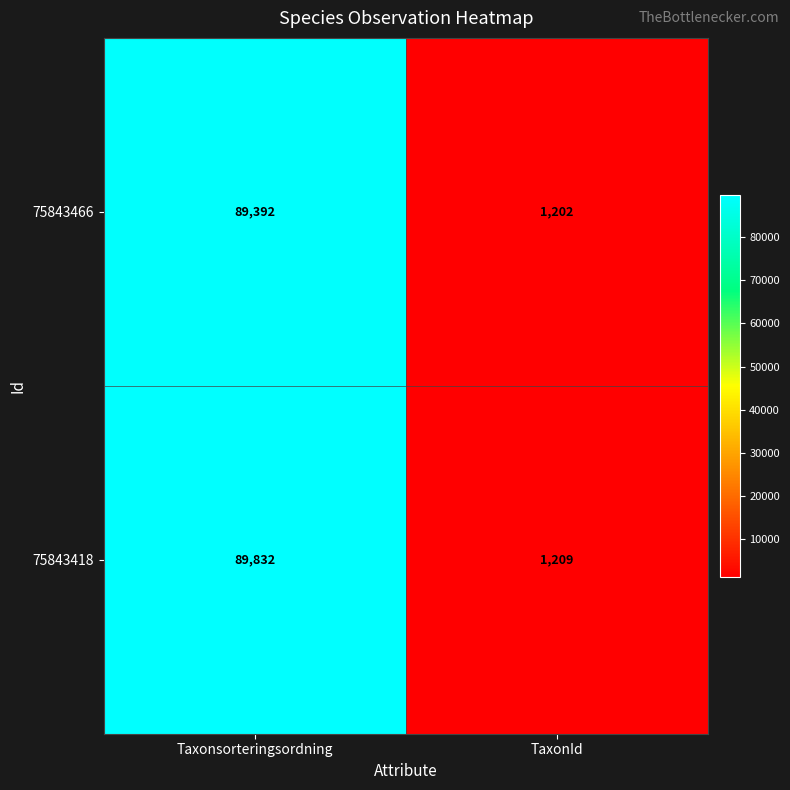

Reading left to right, what are all the values shown in this chart?

75843466: 89392	1202
75843418: 89832	1209